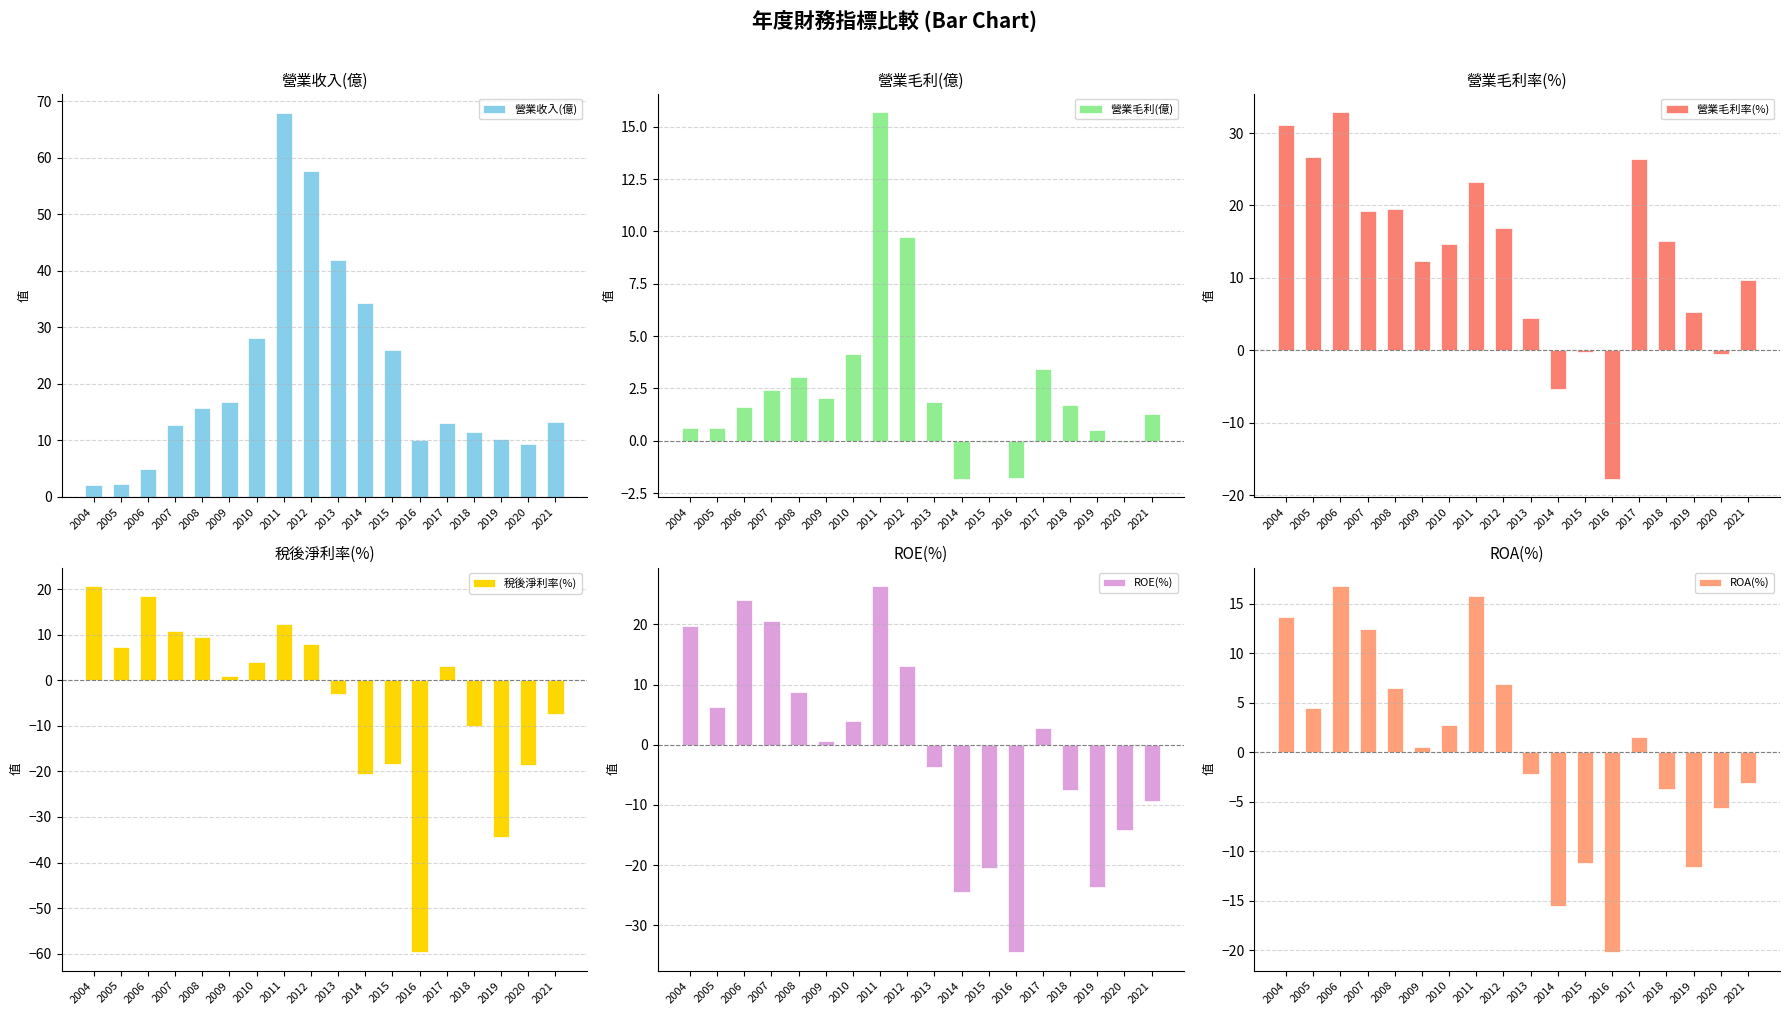

How many values in 營業毛利(億) are below zero?

4